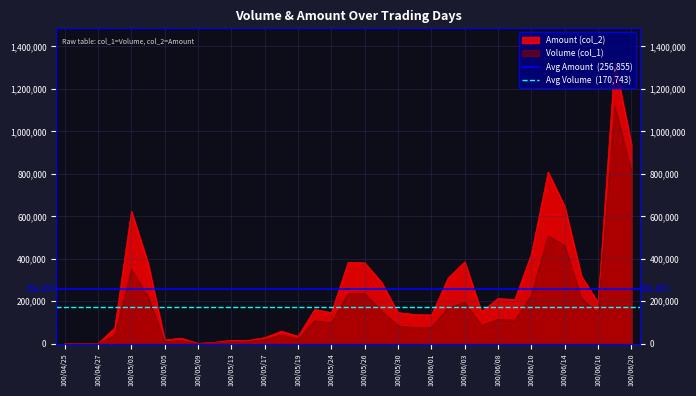

What is the highest value of the Avg Volume  (170,743) series?

170742.9